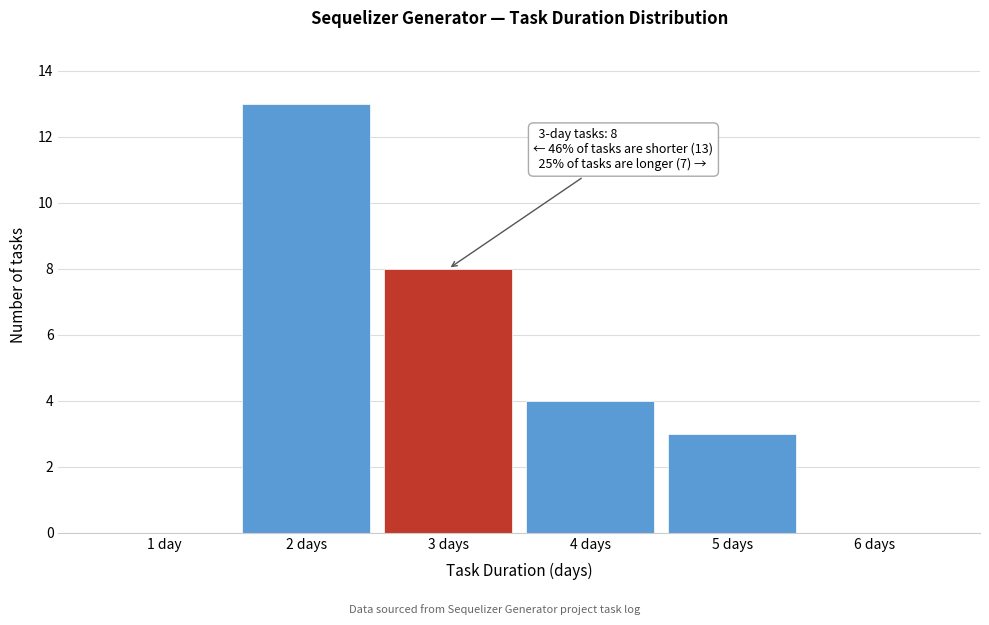

Reading left to right, list all the values displayed in this chart.

1 day=0	2 days=13	3 days=8	4 days=4	5 days=3	6 days=0